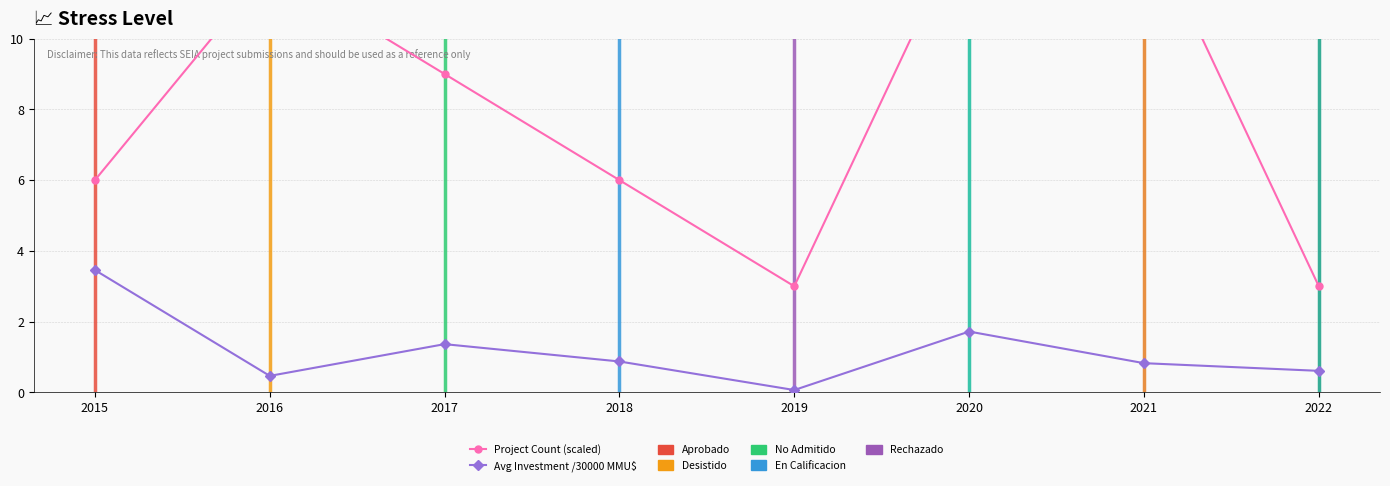

Where does the Project Count (scaled) series first go above 9?

2016